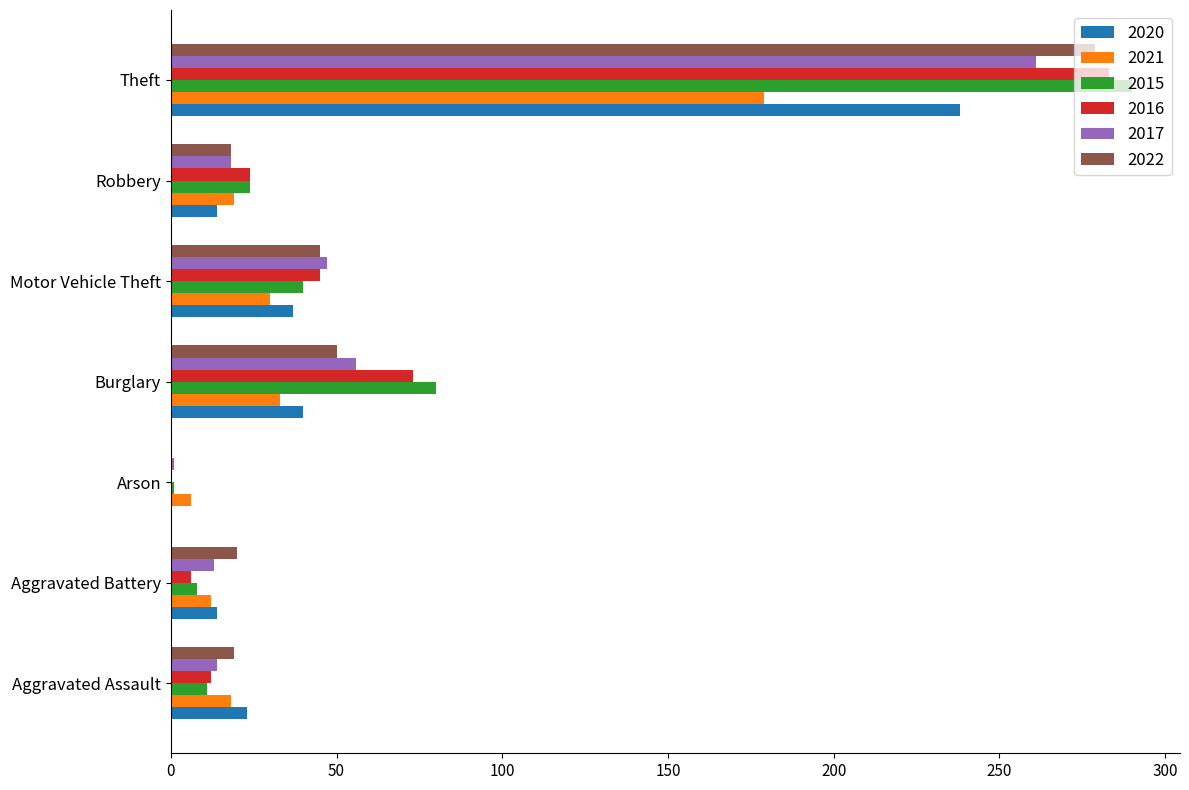

Which series changed the most between Burglary and Theft?

2022